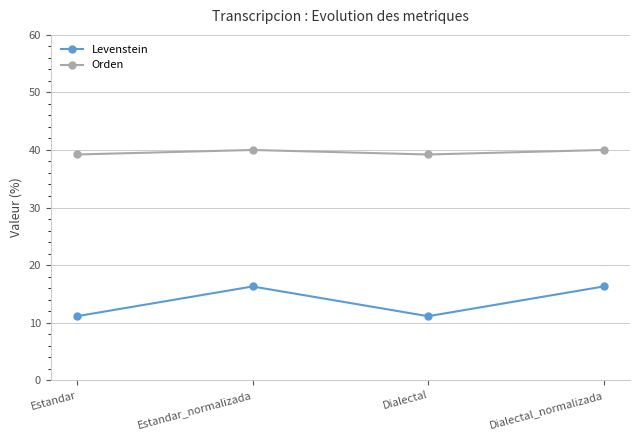

What is the spread (max minus min) of values at Dialectal?

28.1